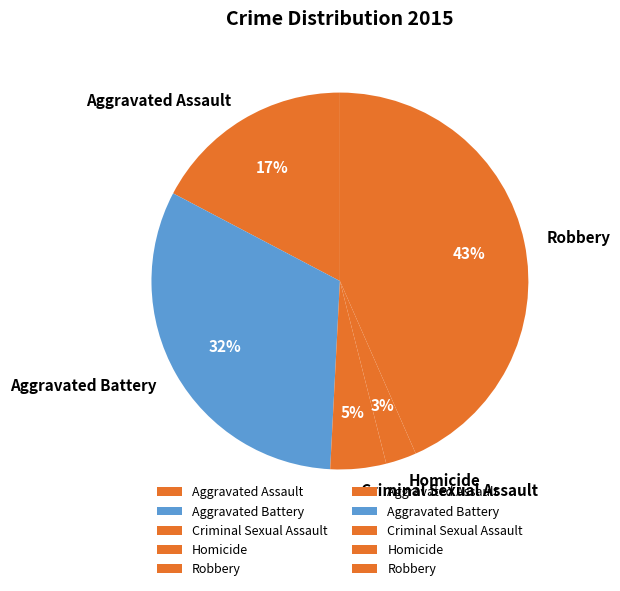

To the nearest percent, what is the combined percentage of Aggravated Battery and Criminal Sexual Assault?

37%